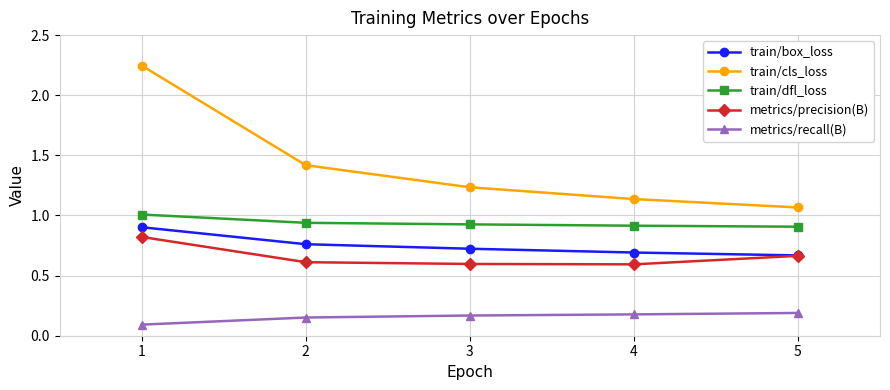

The train/box_loss series shows 0.7 at 3. True or false?

True